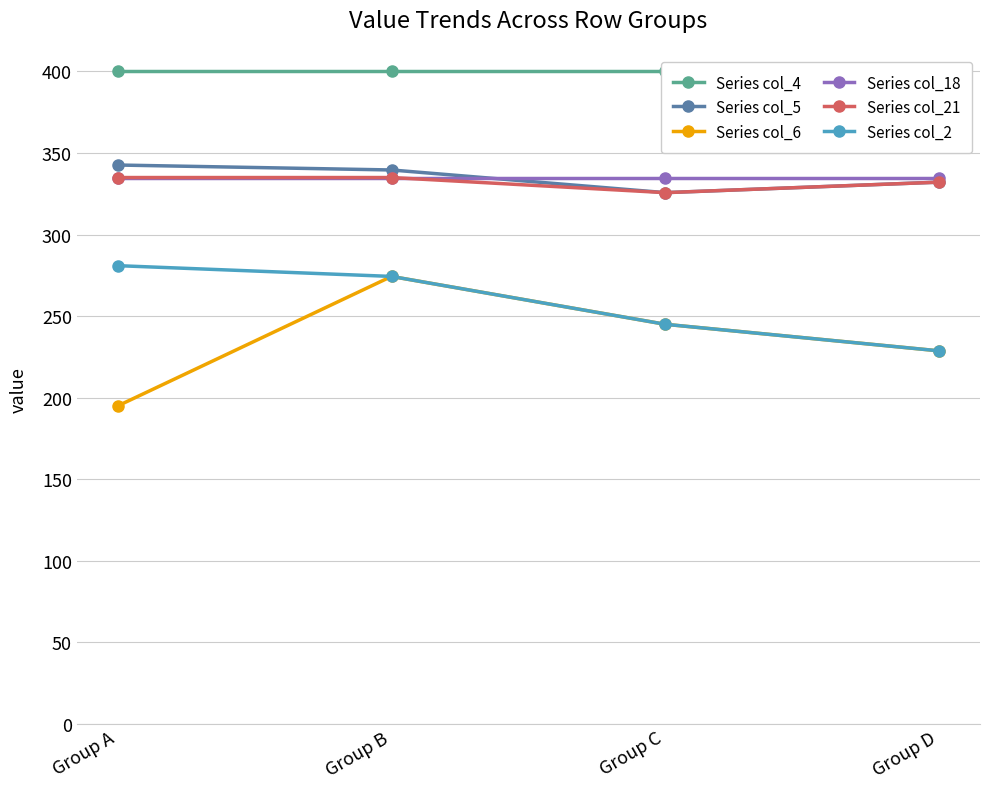

Reading right to left, transcribe all the data shown in this chart.

Series col_4: Group D=400.0	Group C=400.0	Group B=400.0	Group A=400.0
Series col_5: Group D=332.2	Group C=325.7	Group B=339.6	Group A=342.7
Series col_6: Group D=228.8	Group C=245.0	Group B=274.4	Group A=195.0
Series col_18: Group D=335.0	Group C=335.0	Group B=335.0	Group A=335.0
Series col_21: Group D=332.2	Group C=325.7	Group B=335.0	Group A=335.0
Series col_2: Group D=228.8	Group C=245.0	Group B=274.4	Group A=281.0